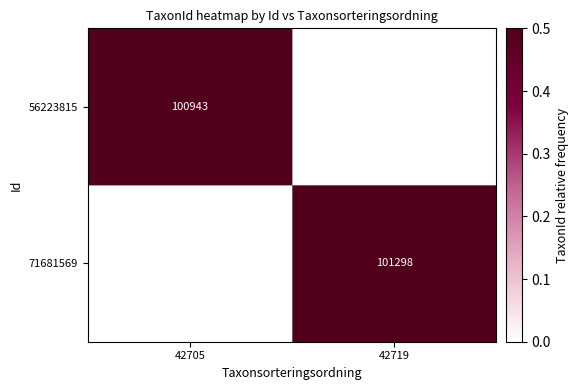

Which has a higher value, 42719 or 42705?

42705